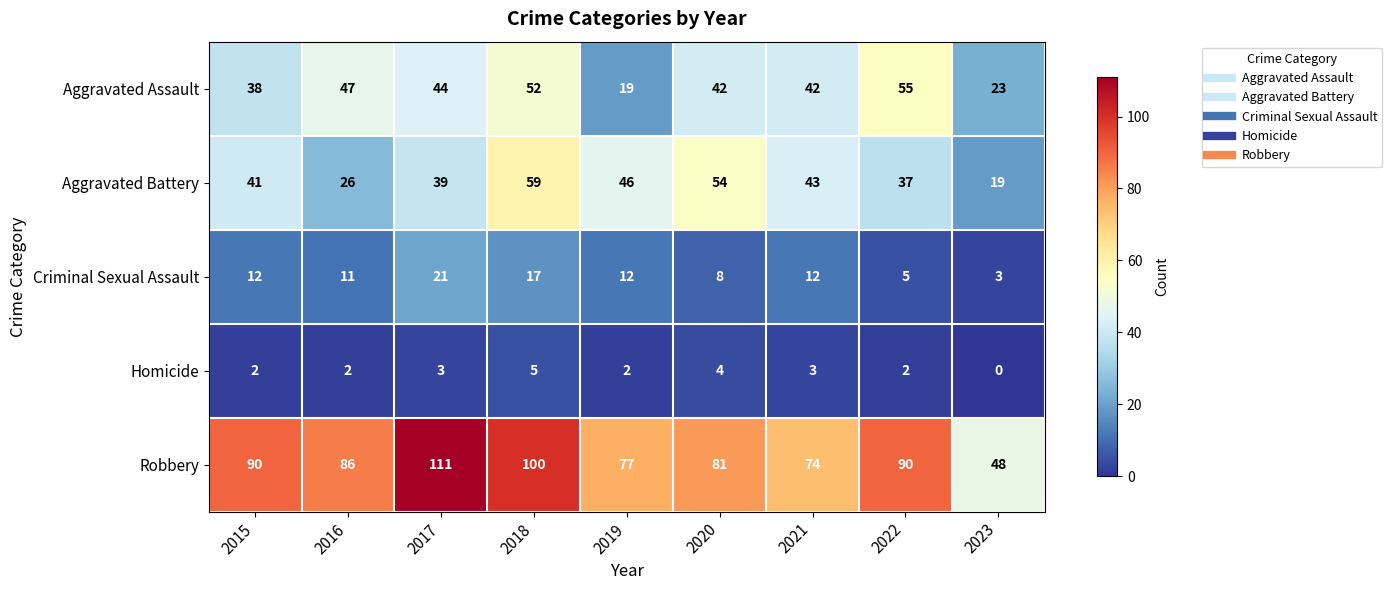

At which category is the sum across all series the highest?

2018